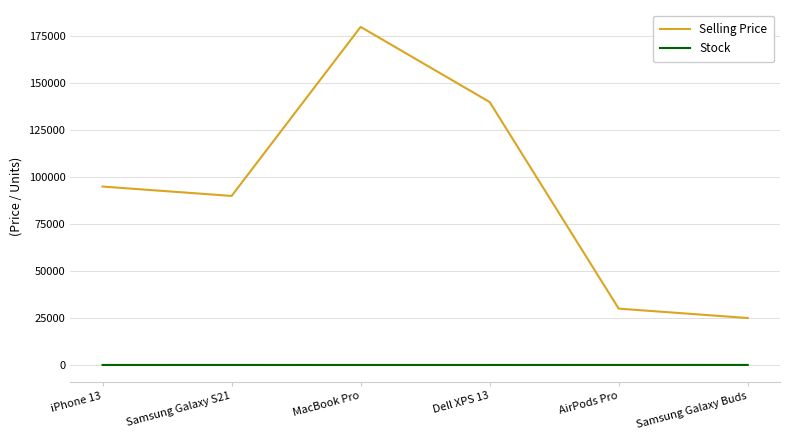

True or false: Selling Price and Stock cross at least once.

False